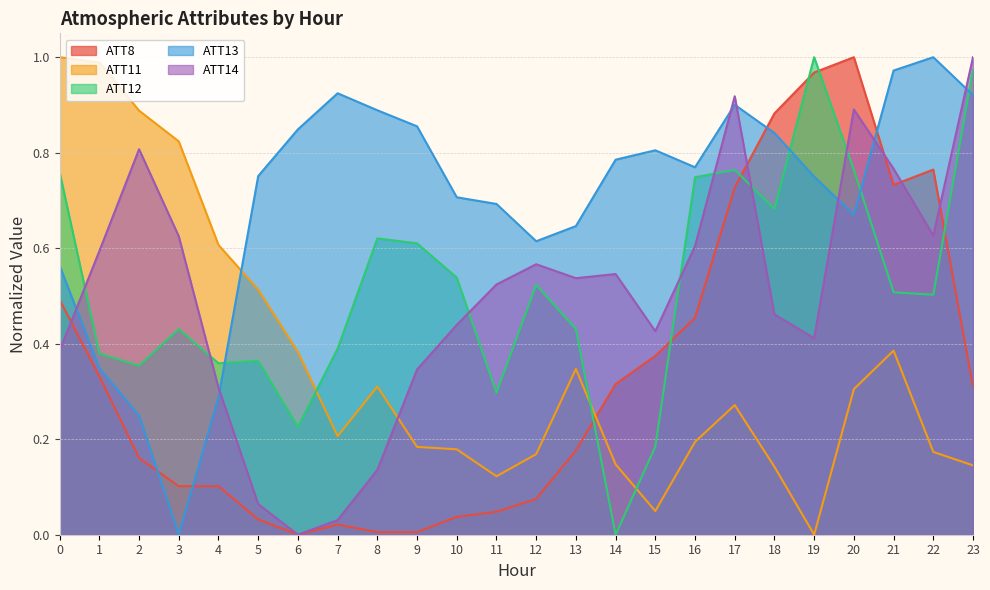

At which category is the sum across all series the highest?

20